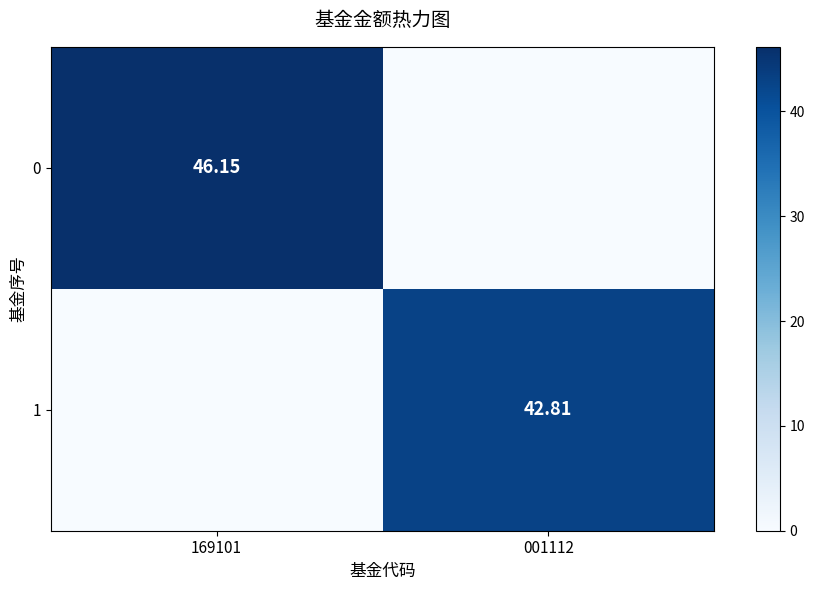

How many values in the 1 series are below 42?

1